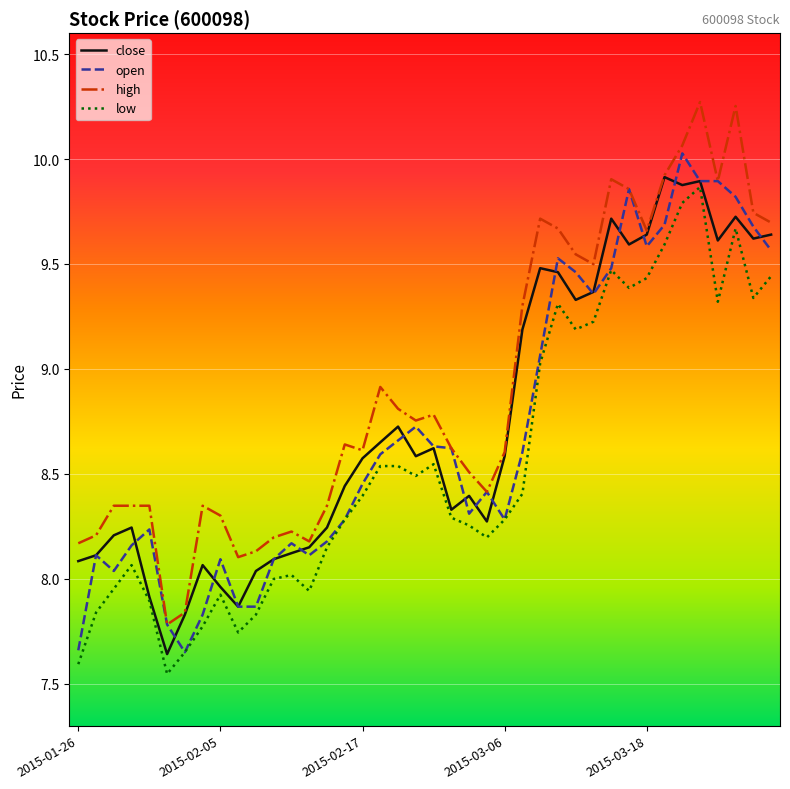

True or false: low and high cross at least once.

False